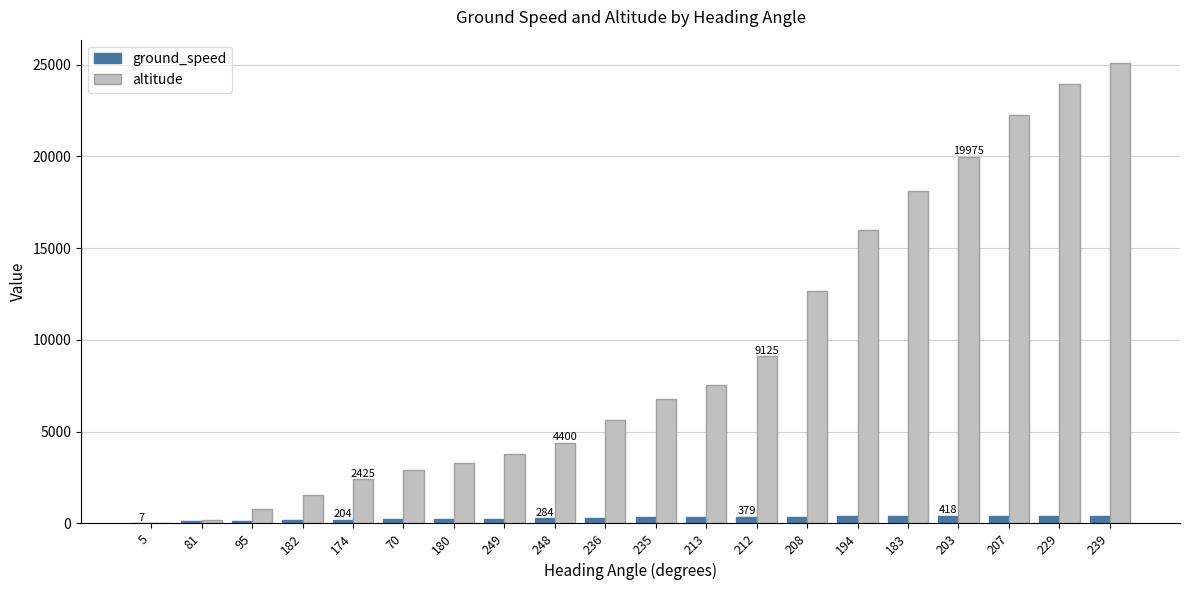

Is the value of altitude at 236 greater than the value of ground_speed at 194?

Yes